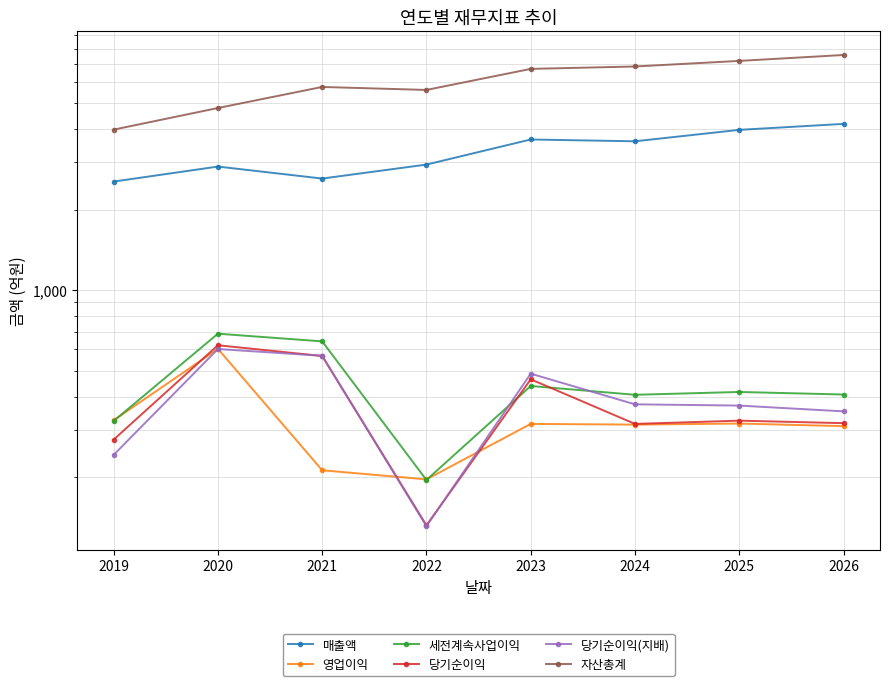

The 세전계속사업이익 series shows 438 at 2023. True or false?

True